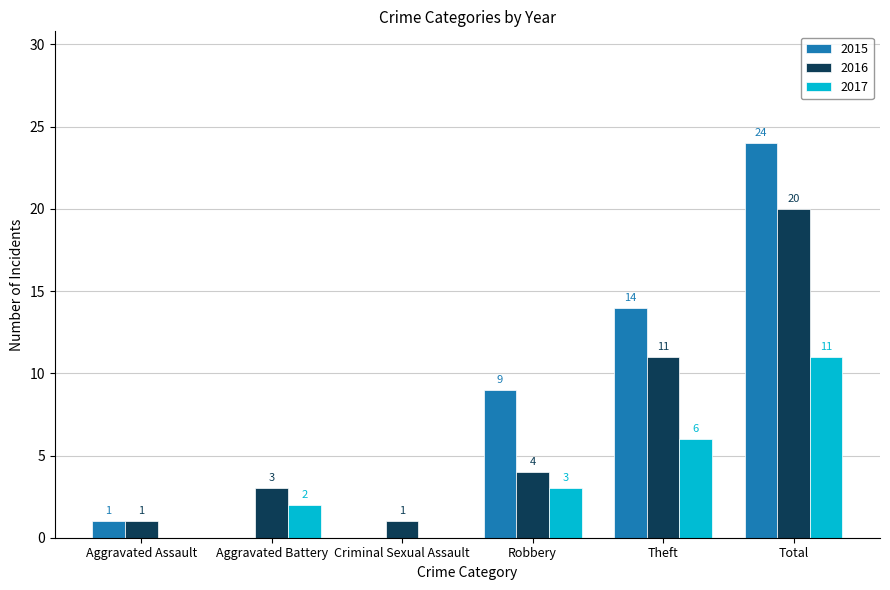

Which series changed the most between Aggravated Assault and Robbery?

2015